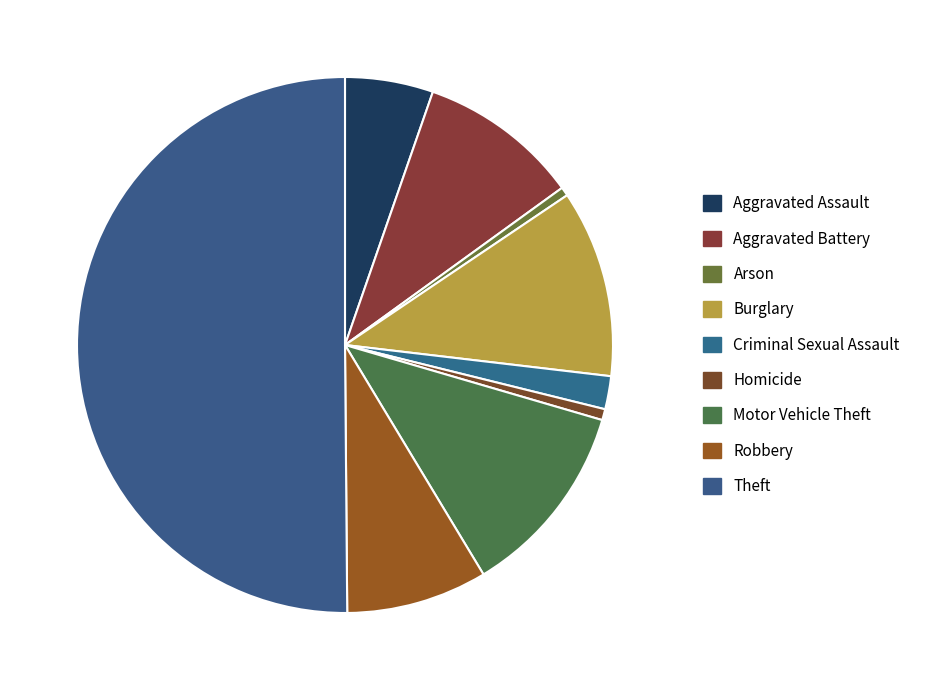

Is it true that Arson is 1% of the pie?

True